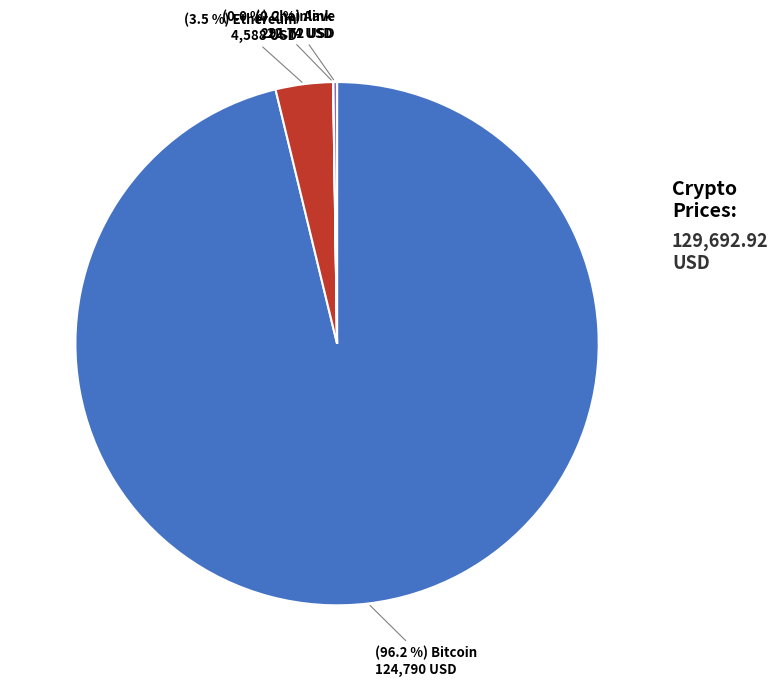

Does any single category account for the majority?

Yes